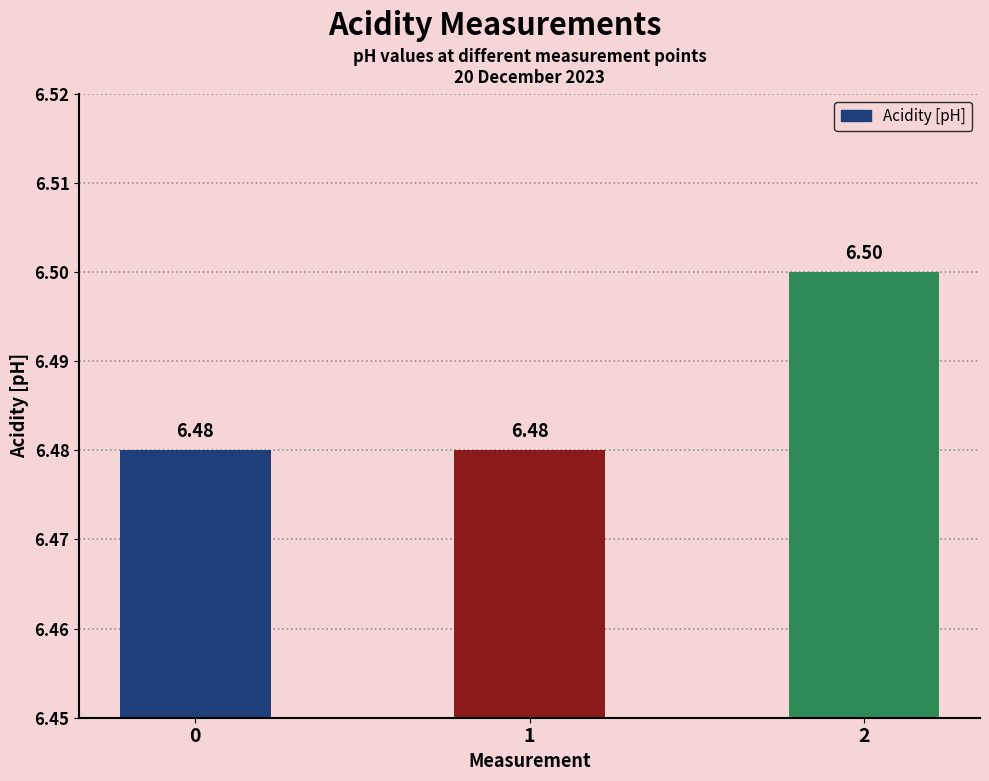

Is it true that the value at 0 is 6.5?

True